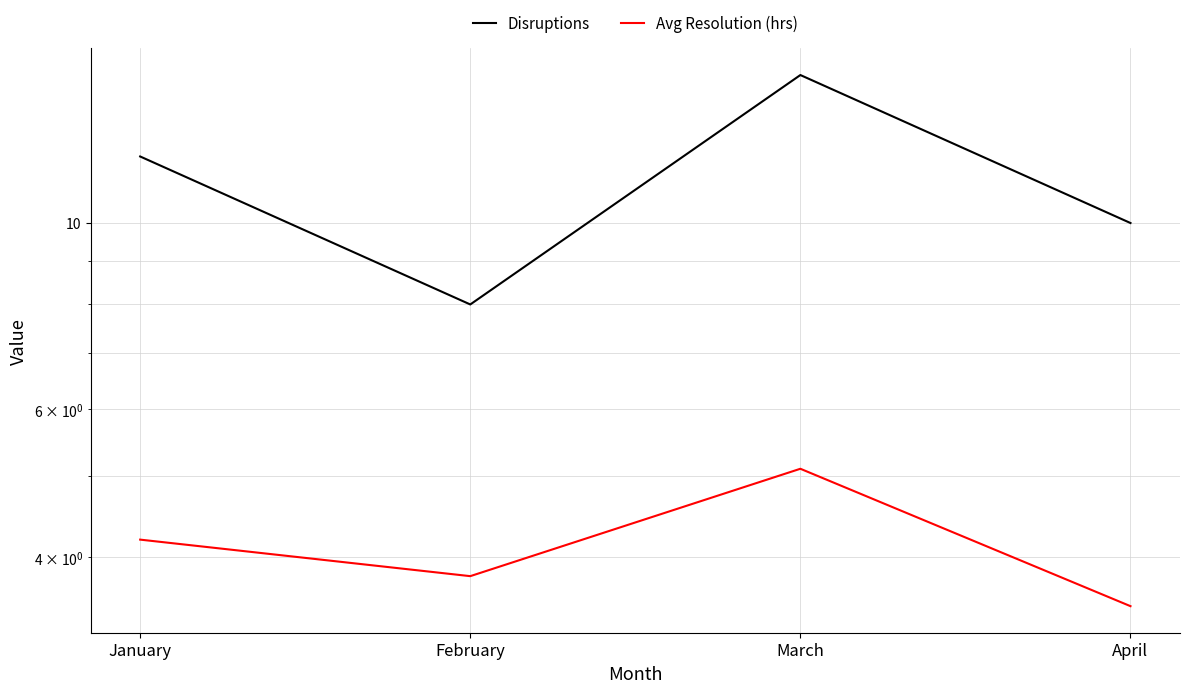

What is the spread (max minus min) of values at March?

9.9